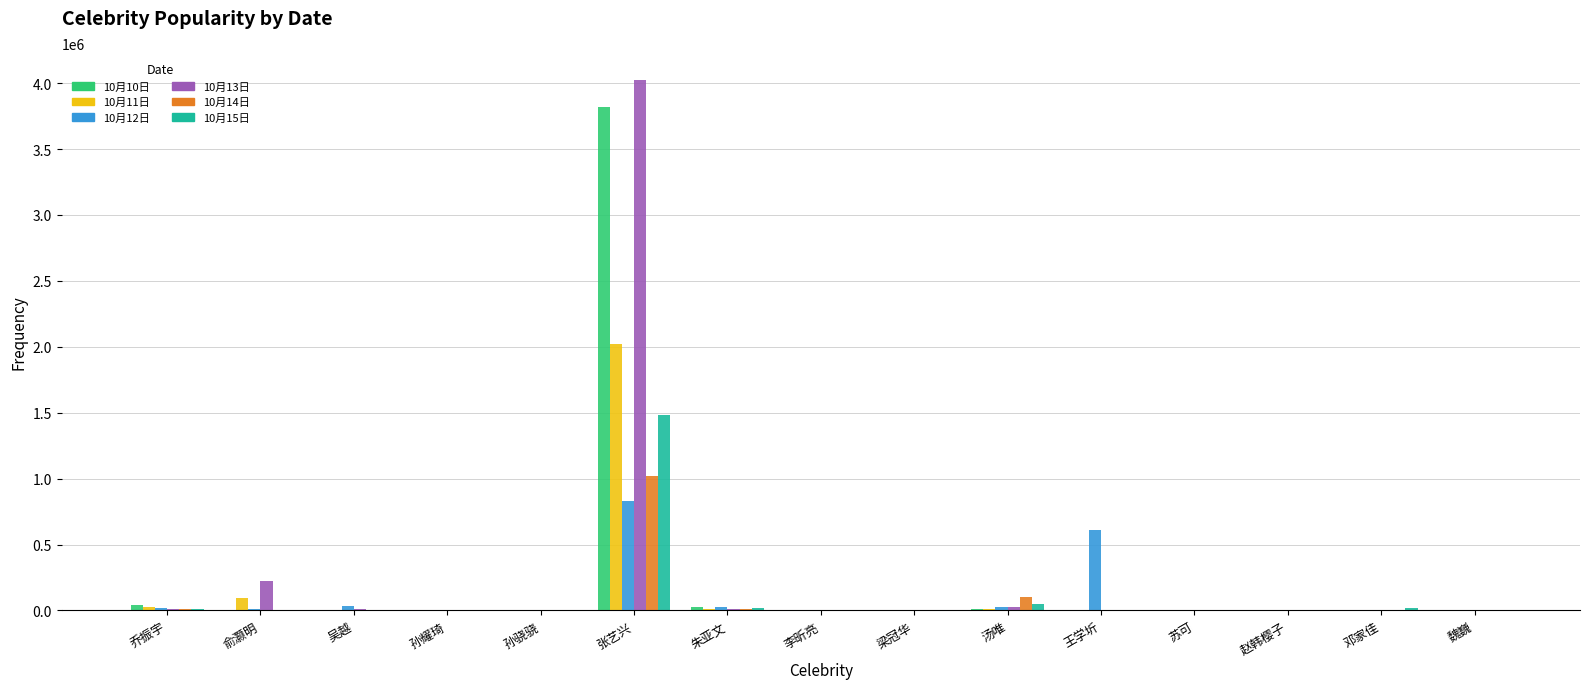

Are the bars horizontal?

No